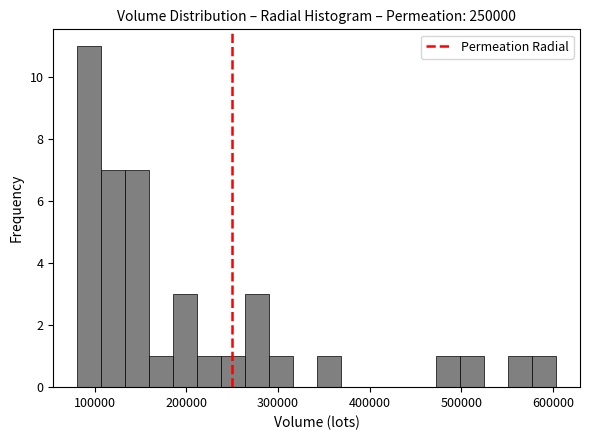

Read against the x-axis, roughly where is the centre of the tallest bar?

90000